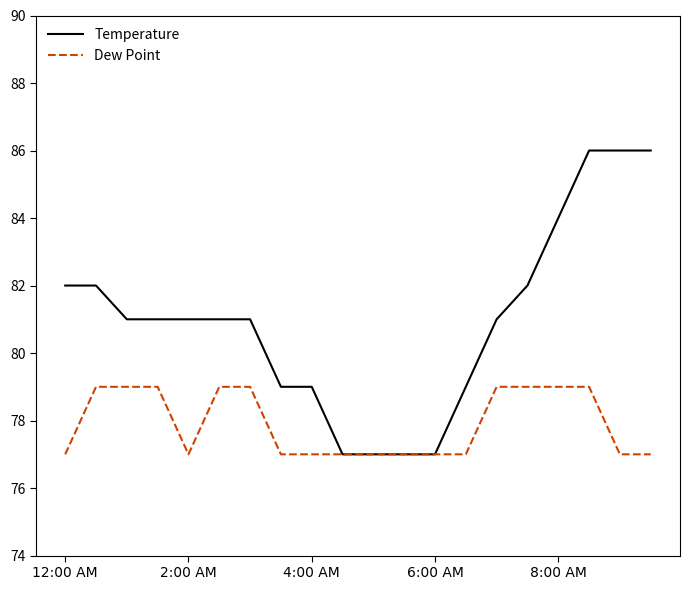

What is the minimum value for Temperature?

77